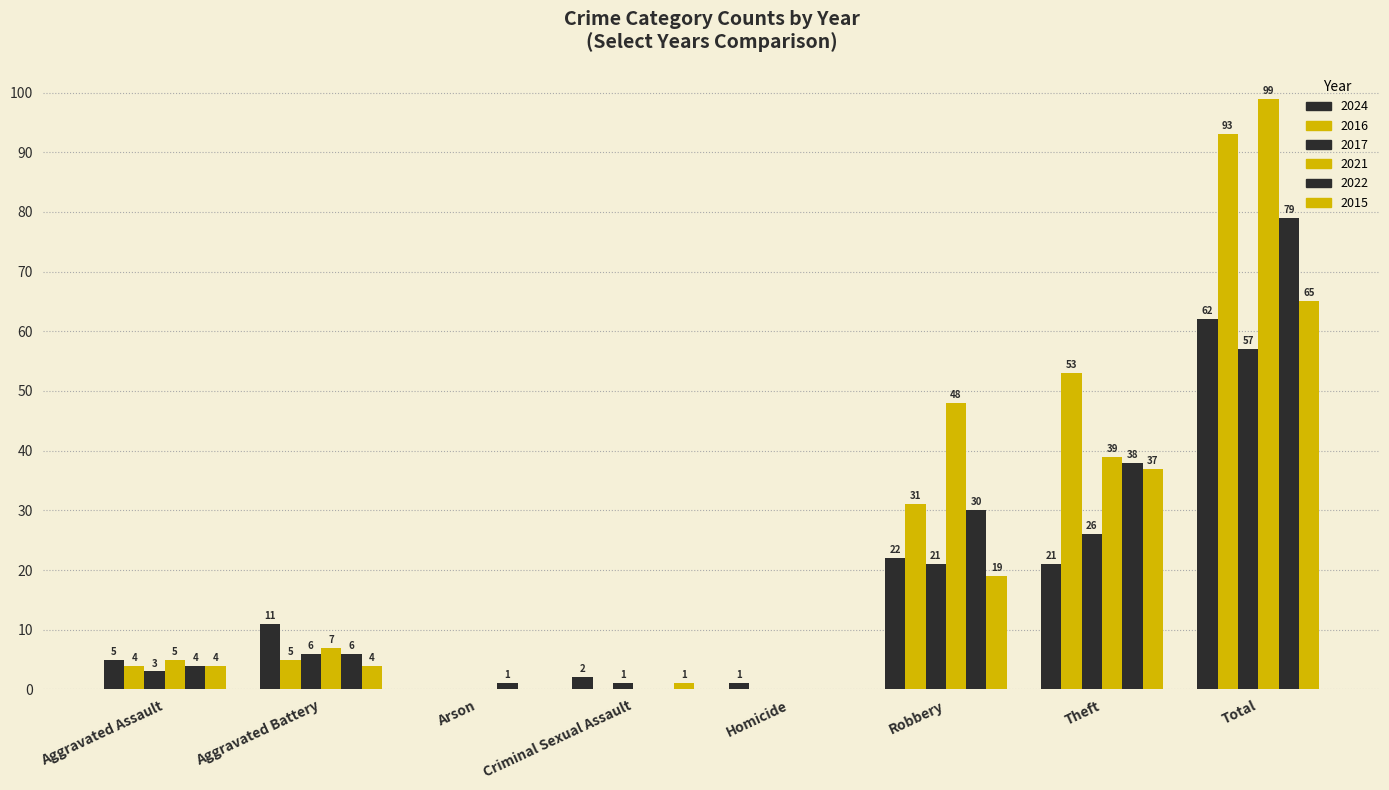

At which label is 2024 closest to 31?

Robbery